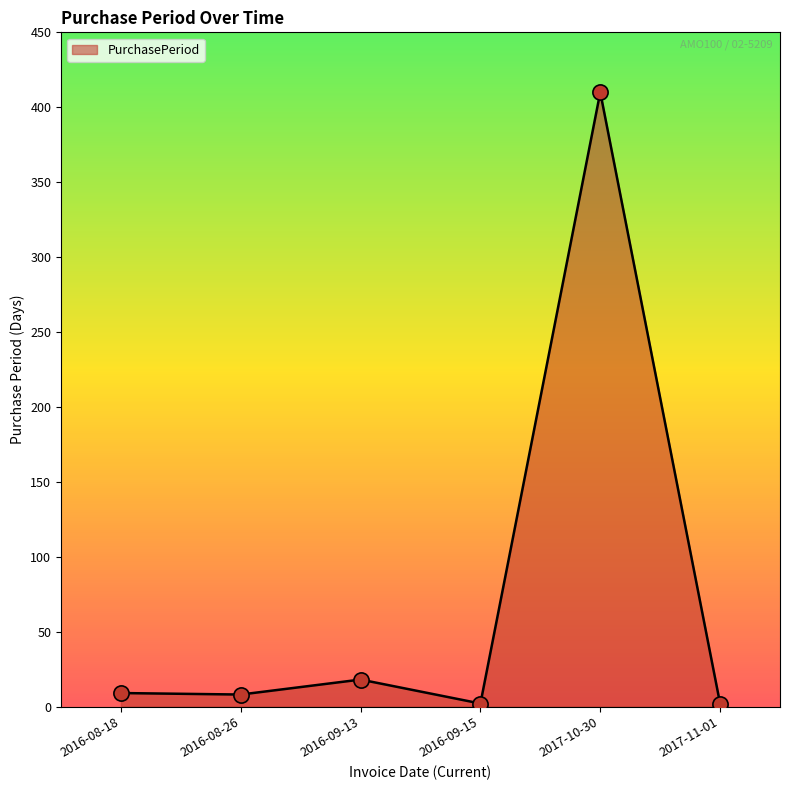

Between 2016-08-18 and 2017-11-01, which is larger?

2016-08-18